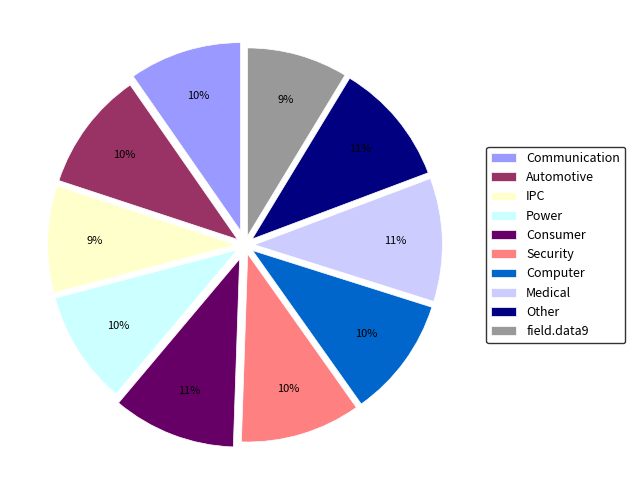

Is the sum of field.data9 and Other greater than half?

No